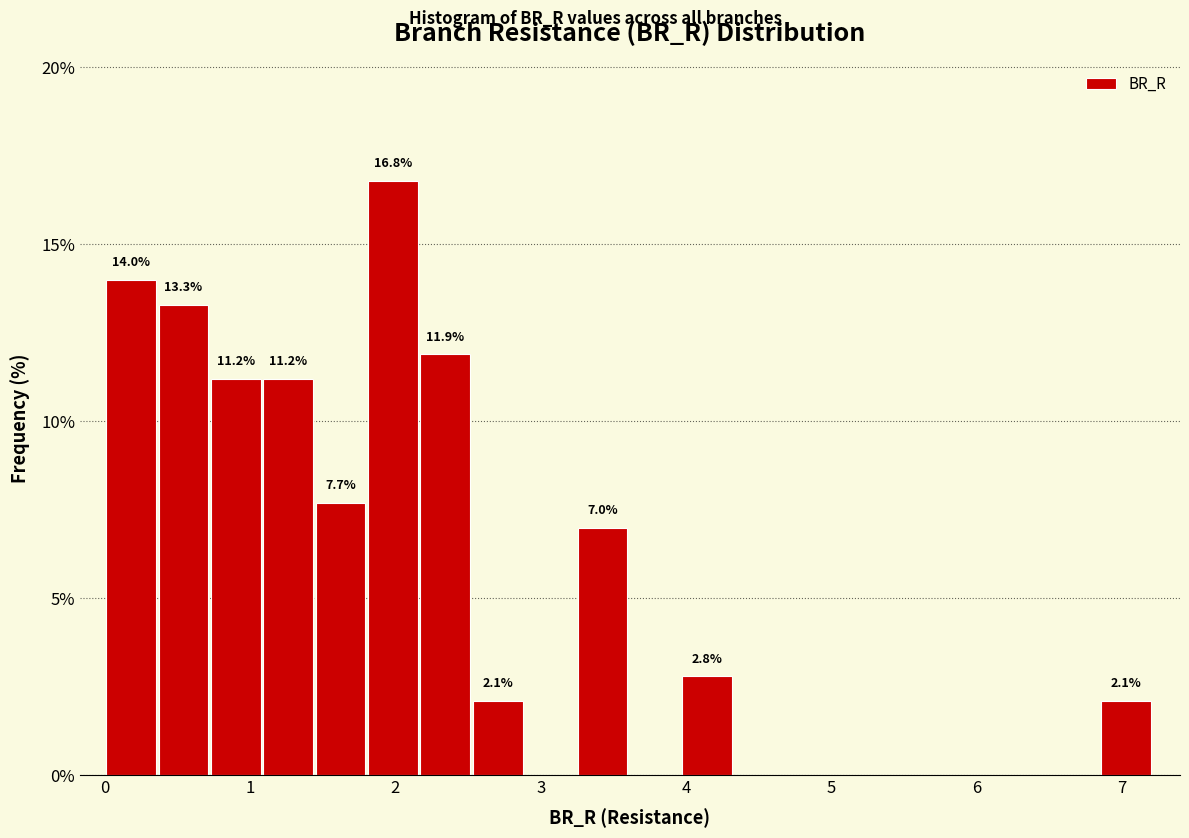

Around what value on the x-axis is the tallest bar? Give the approximate position of its centre, as read against the axis.

2.0